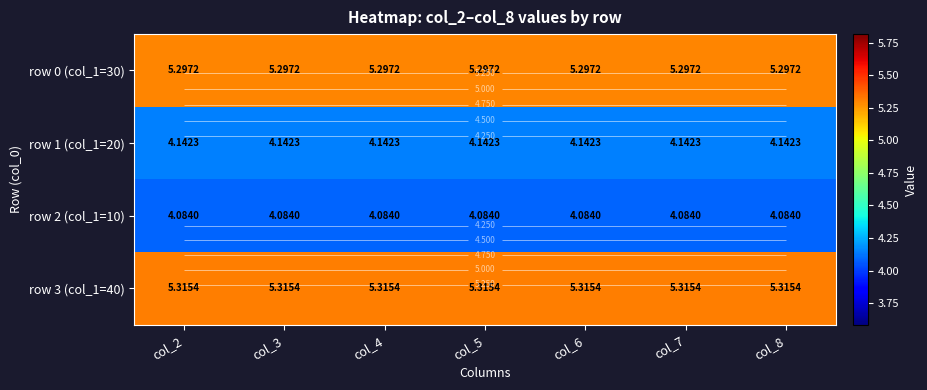

Count the number of data series in this chart.

4